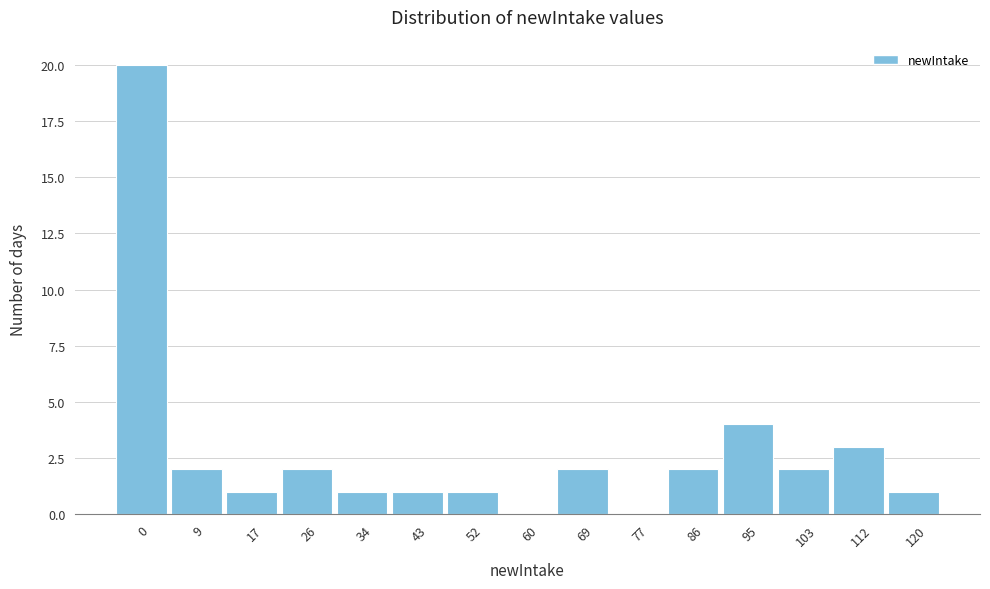

Reading left to right, list all the values displayed in this chart.

0=20	9=2	17=1	26=2	34=1	43=1	52=1	60=0	69=2	77=0	86=2	95=4	103=2	112=3	120=1